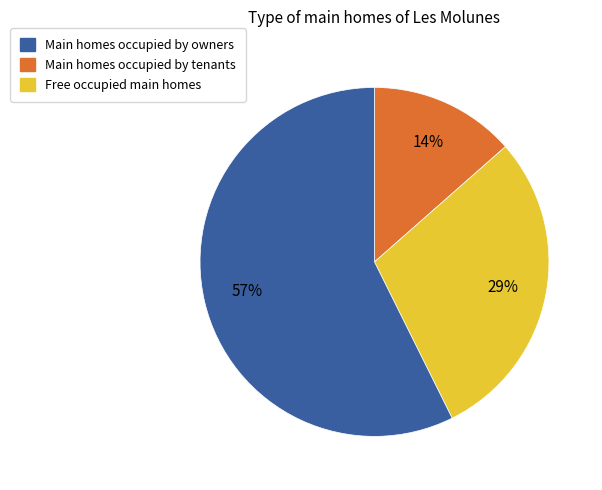

Rank the categories by value from highest to lowest.

Free occupied main homes, Main homes occupied by tenants, Main homes occupied by owners